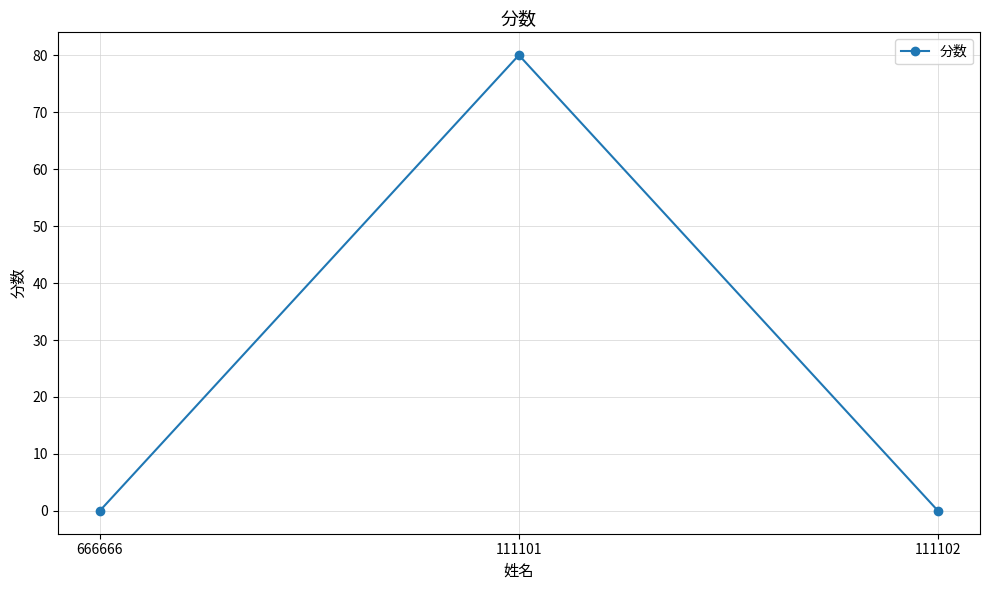

Does the chart display data point markers on the line(s)?

Yes